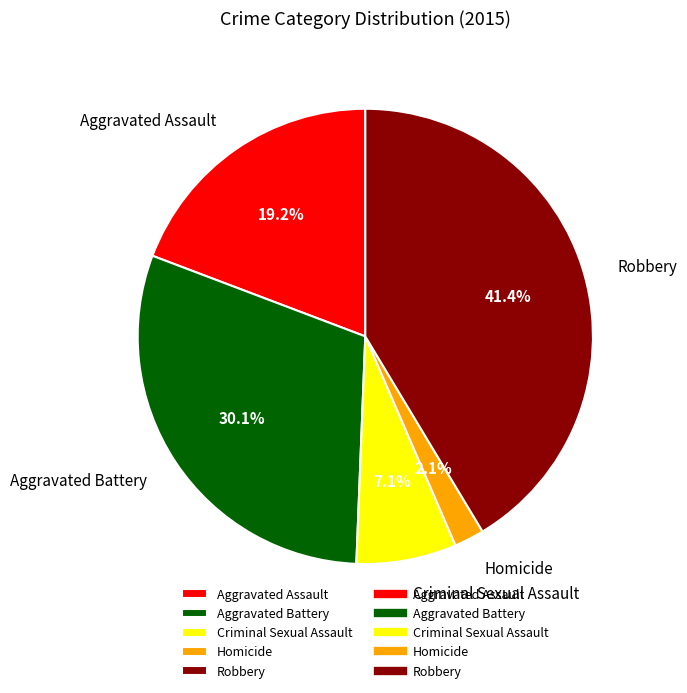

Is the sum of Aggravated Battery and Homicide greater than half?

No